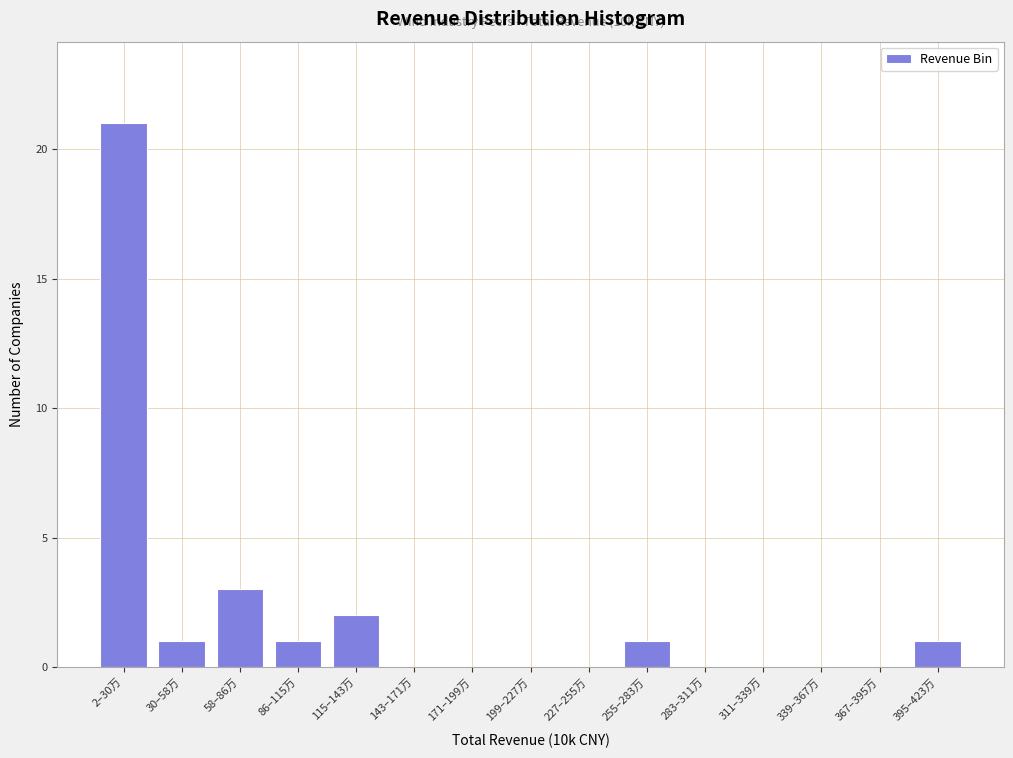

Reading right to left, transcribe all the data shown in this chart.

395–423万=1	367–395万=0	339–367万=0	311–339万=0	283–311万=0	255–283万=1	227–255万=0	199–227万=0	171–199万=0	143–171万=0	115–143万=2	86–115万=1	58–86万=3	30–58万=1	2–30万=21